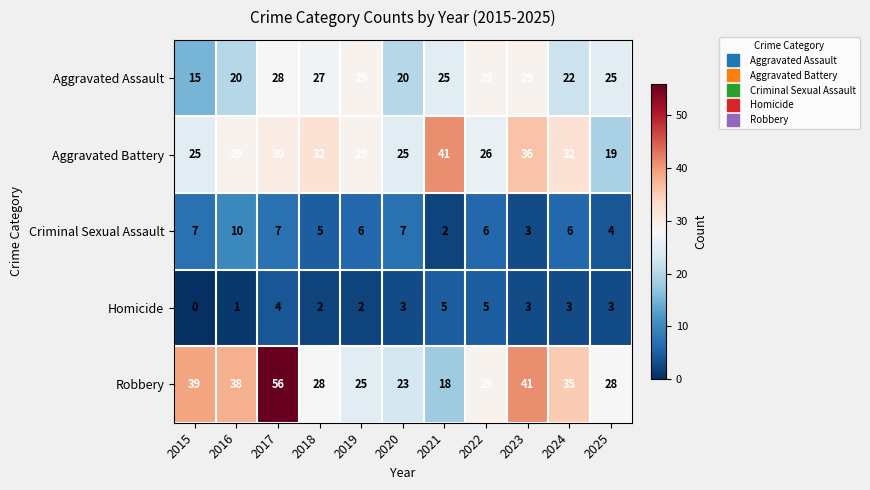

What is the greatest value displayed?

56